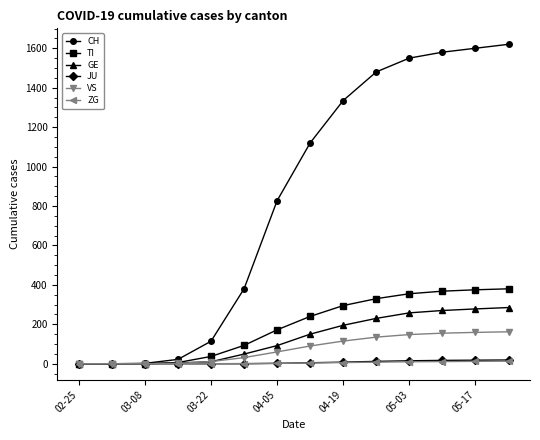

Which series has the largest total across all categories?

CH